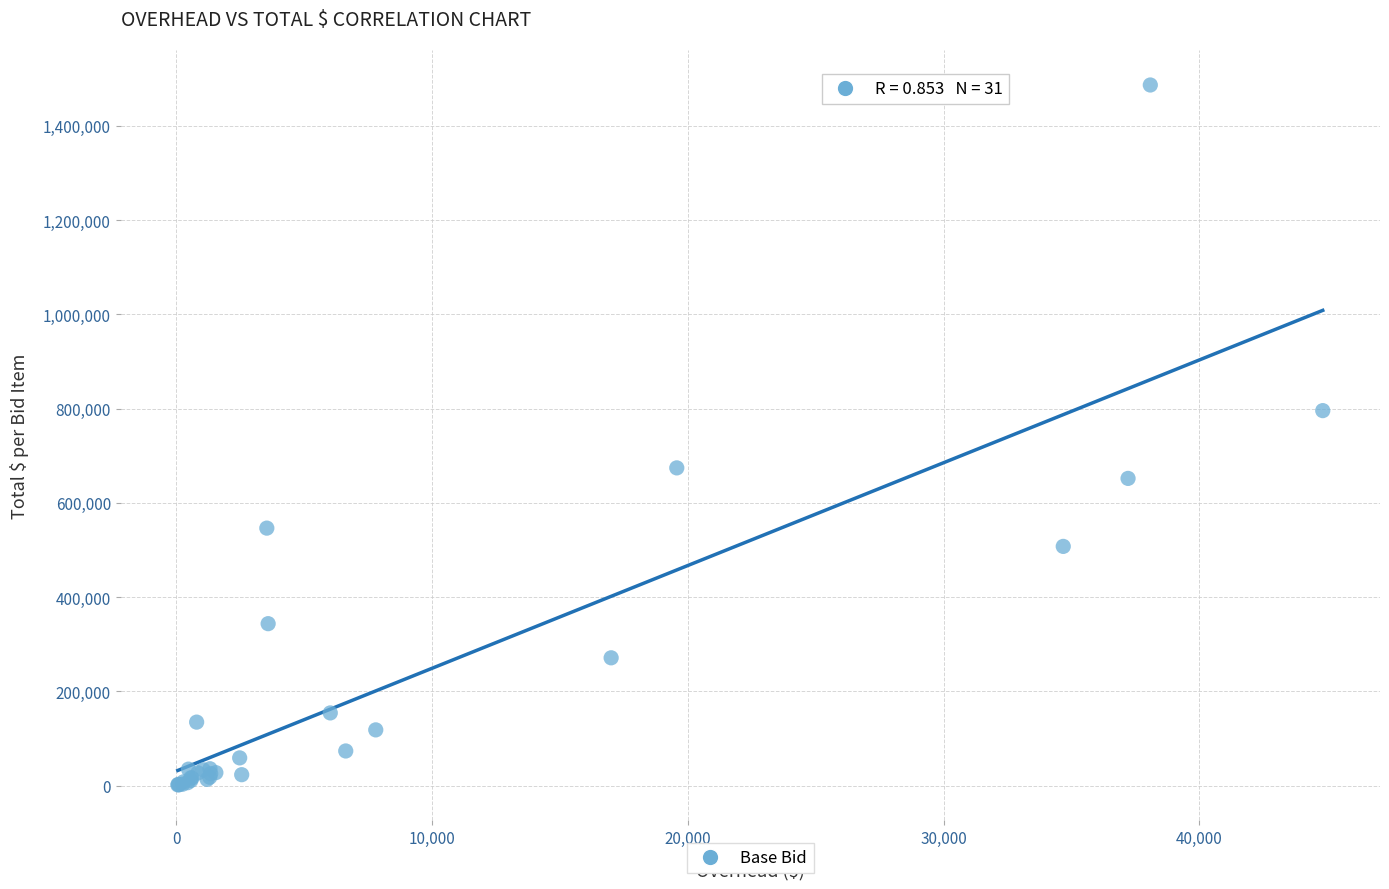

What Y value in the scatter plot is closest to 743930?

795517.4